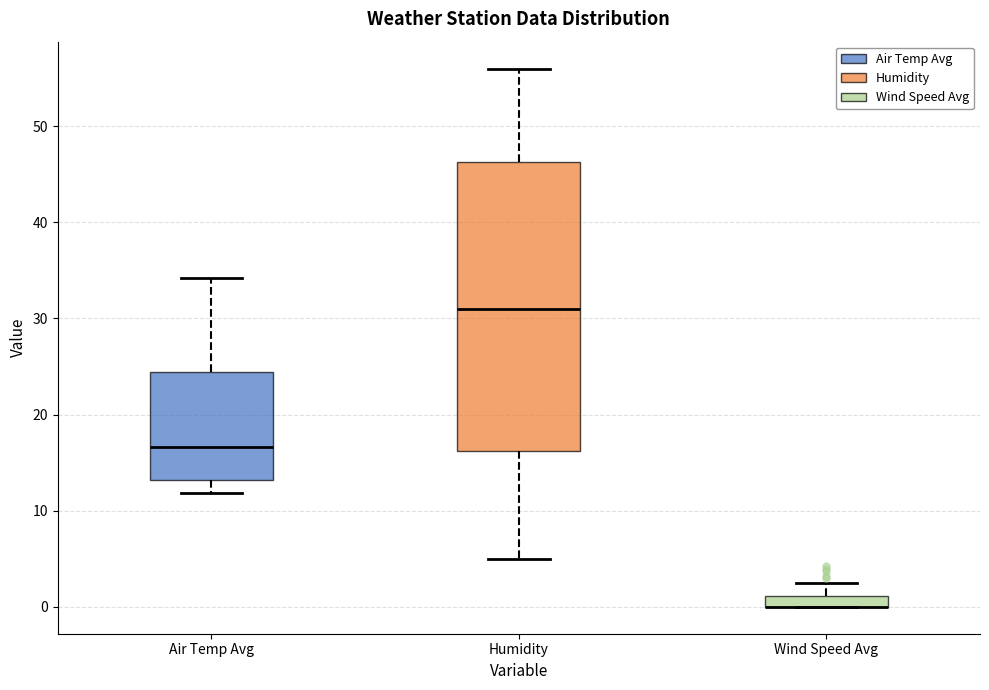

Which box is the tallest, from its lower edge to its upper edge?

Humidity